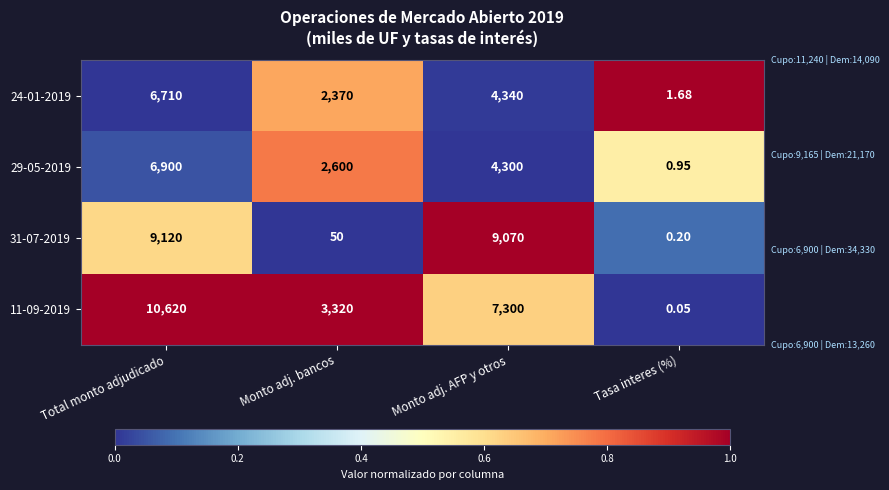

How many values in the 29-05-2019 series are below 4300?

2